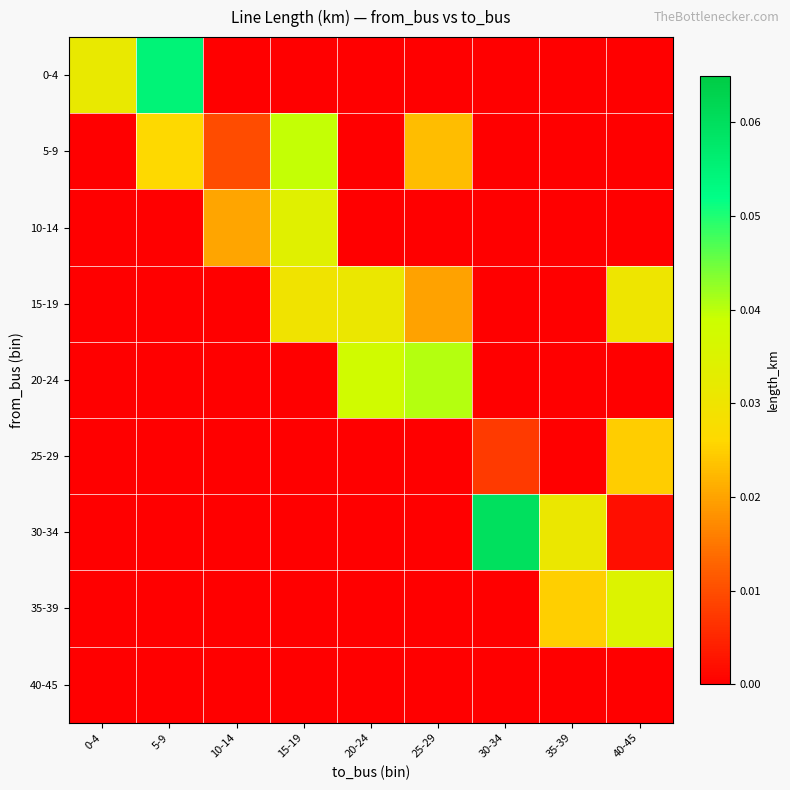

Reading left to right, extract all data points from this chart.

0-4: 0-4=0.0	5-9=0.1	10-14=0.0	15-19=0.0	20-24=0.0	25-29=0.0	30-34=0.0	35-39=0.0	40-45=0.0
5-9: 0-4=0.0	5-9=0.0	10-14=0.0	15-19=0.0	20-24=0.0	25-29=0.0	30-34=0.0	35-39=0.0	40-45=0.0
10-14: 0-4=0.0	5-9=0.0	10-14=0.0	15-19=0.0	20-24=0.0	25-29=0.0	30-34=0.0	35-39=0.0	40-45=0.0
15-19: 0-4=0.0	5-9=0.0	10-14=0.0	15-19=0.0	20-24=0.0	25-29=0.0	30-34=0.0	35-39=0.0	40-45=0.0
20-24: 0-4=0.0	5-9=0.0	10-14=0.0	15-19=0.0	20-24=0.0	25-29=0.0	30-34=0.0	35-39=0.0	40-45=0.0
25-29: 0-4=0.0	5-9=0.0	10-14=0.0	15-19=0.0	20-24=0.0	25-29=0.0	30-34=0.0	35-39=0.0	40-45=0.0
30-34: 0-4=0.0	5-9=0.0	10-14=0.0	15-19=0.0	20-24=0.0	25-29=0.0	30-34=0.1	35-39=0.0	40-45=0.0
35-39: 0-4=0.0	5-9=0.0	10-14=0.0	15-19=0.0	20-24=0.0	25-29=0.0	30-34=0.0	35-39=0.0	40-45=0.0
40-45: 0-4=0.0	5-9=0.0	10-14=0.0	15-19=0.0	20-24=0.0	25-29=0.0	30-34=0.0	35-39=0.0	40-45=0.0